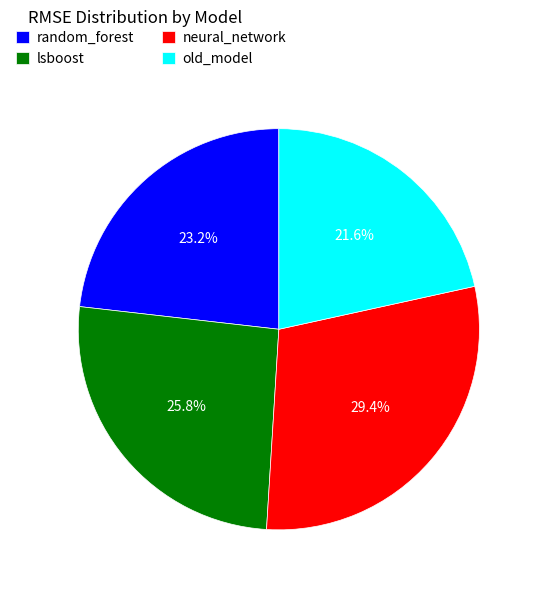

To the nearest percent, what is the average slice percentage?

25%